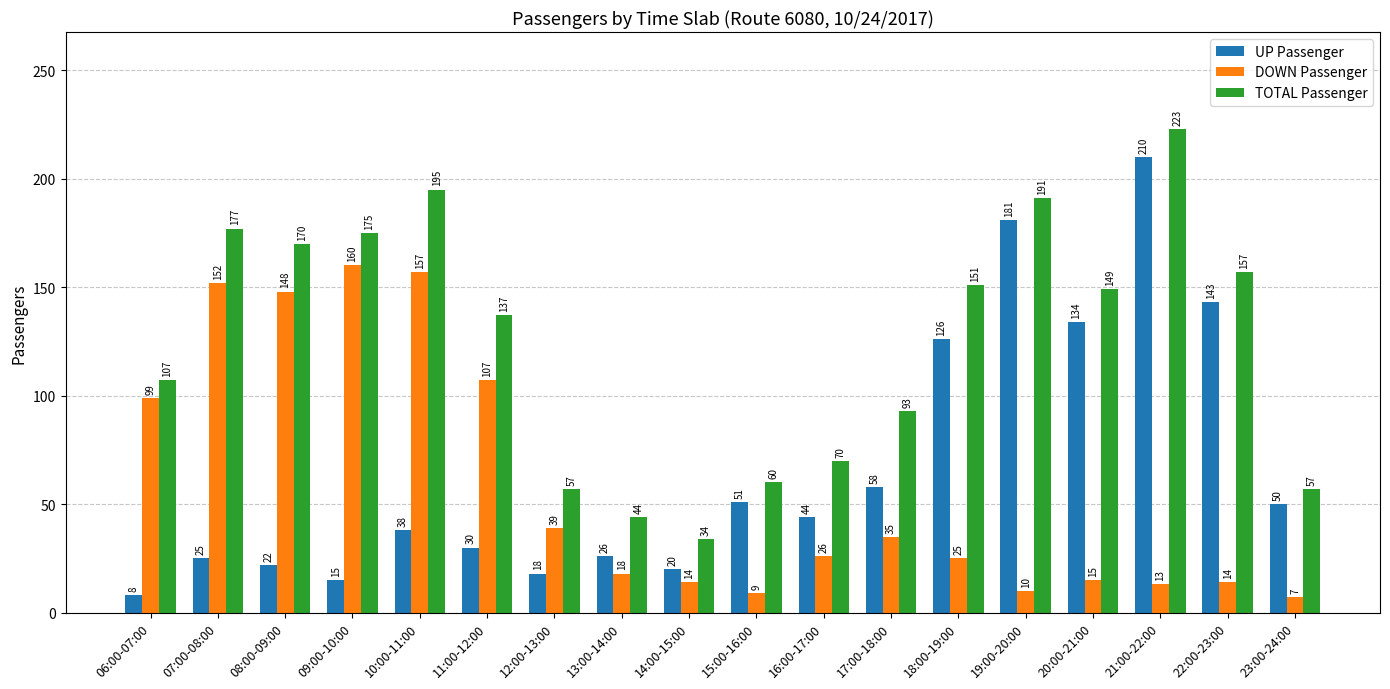

What is the label of the 8th bar from the left?

13:00-14:00